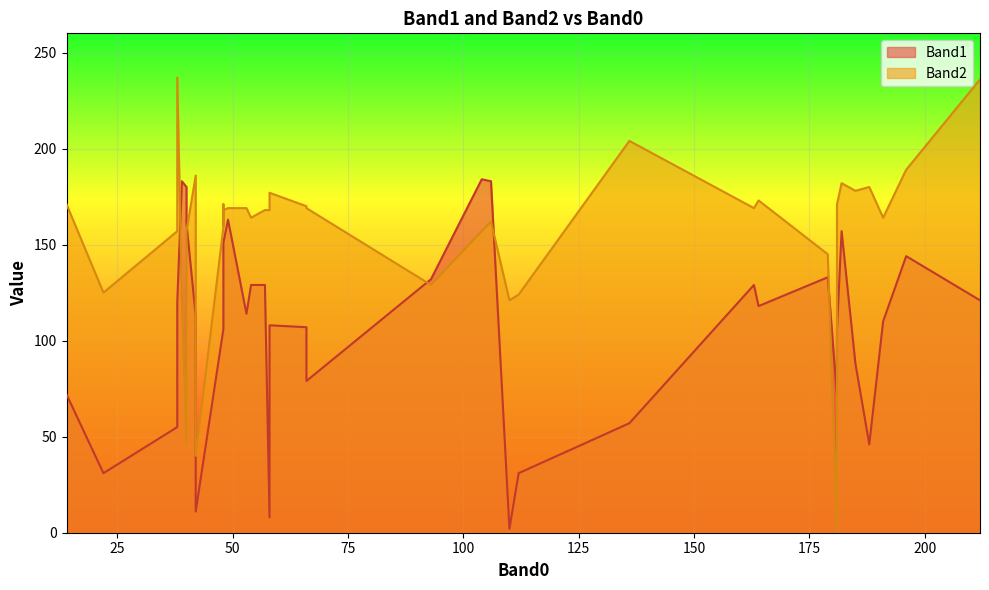

The Band2 series shows 177 at 58. True or false?

True